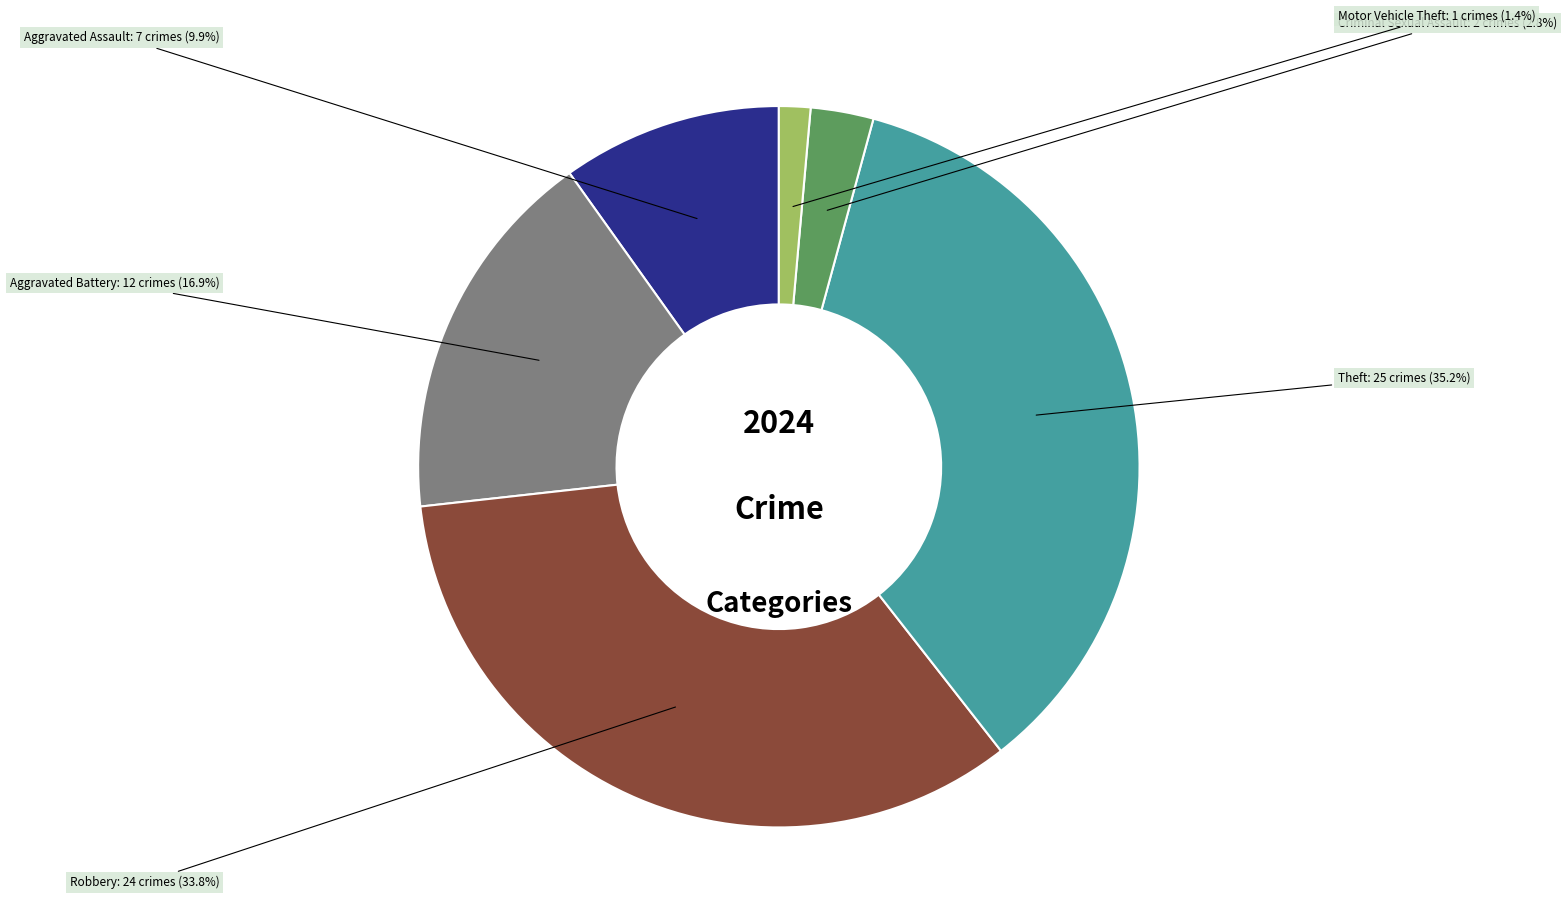

Is there any slice that represents more than half of the pie?

No